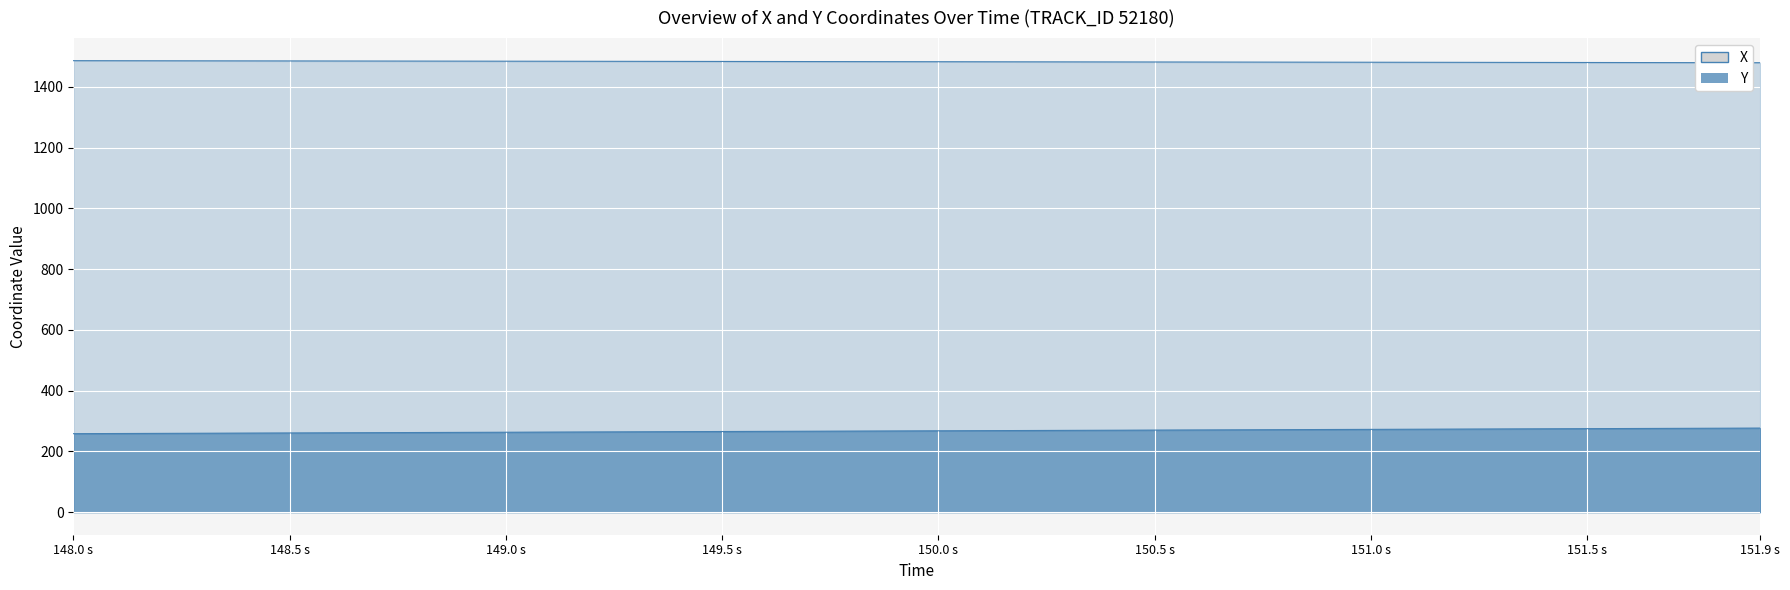

What is the label of the 26th point from the left?

150.5 s